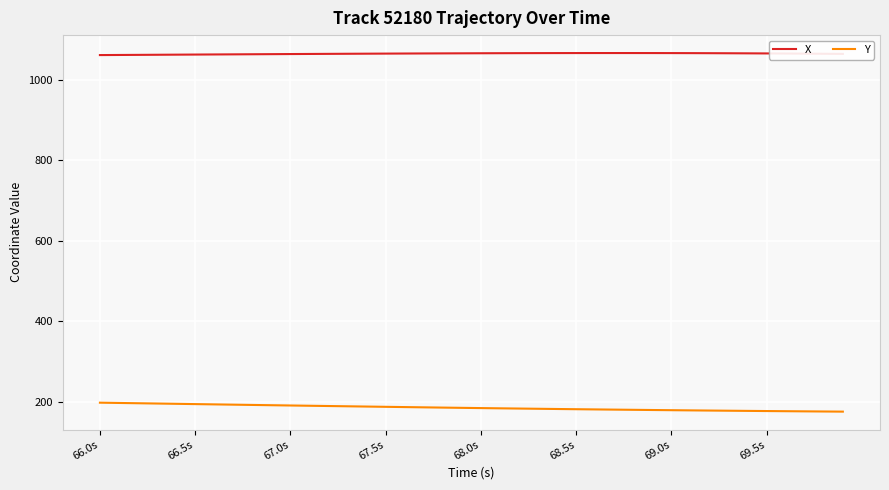

At how many categories does at least one series exceed 1049?

40